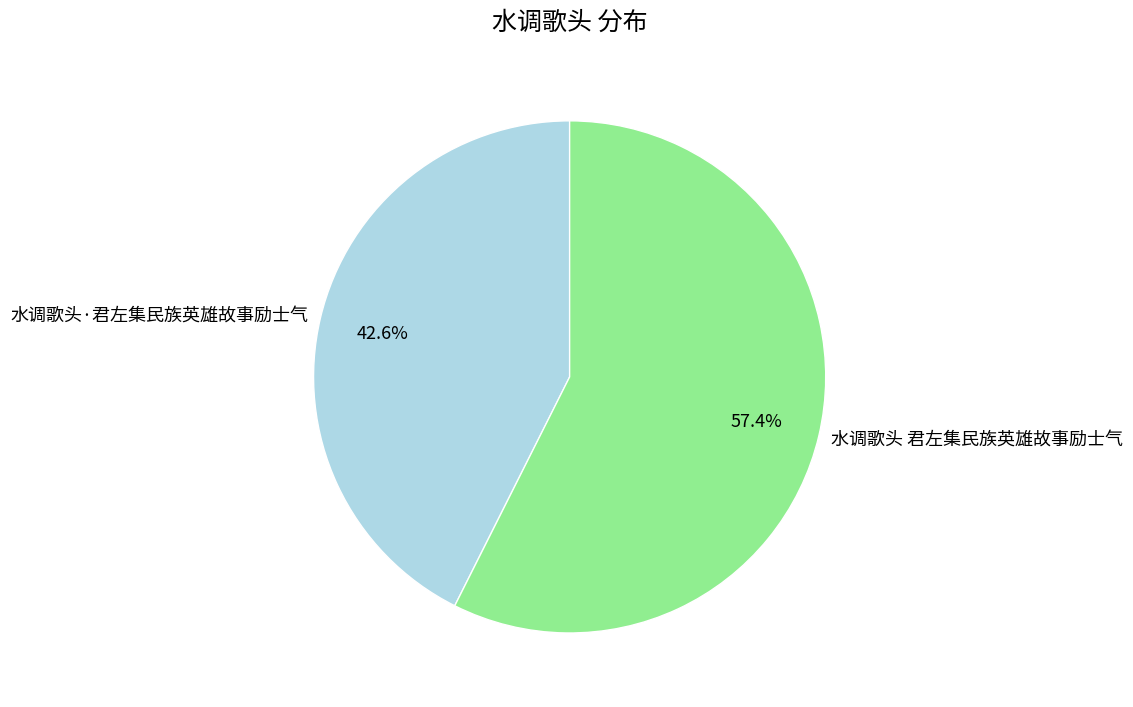

Combined, do 水调歌头 君左集民族英雄故事励士气 and 水调歌头·君左集民族英雄故事励士气 account for over 50%?

Yes